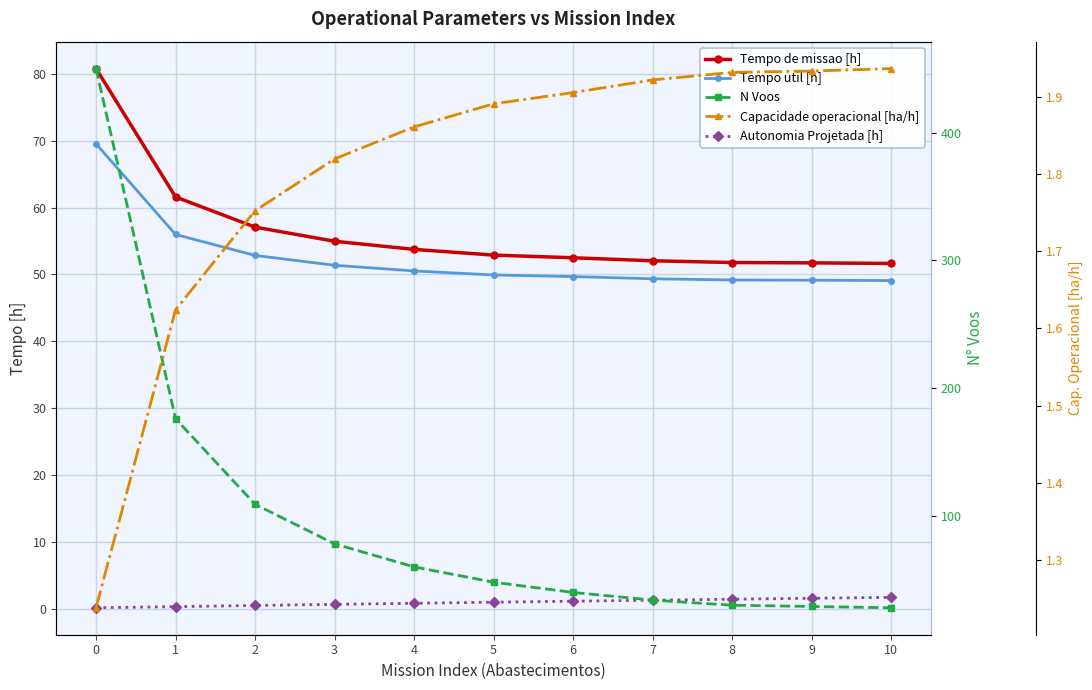

Rank the series by their maximum value, from lowest to highest.

Autonomia Projetada [h], Capacidade operacional [ha/h], Tempo util [h], Tempo de missao [h], N Voos